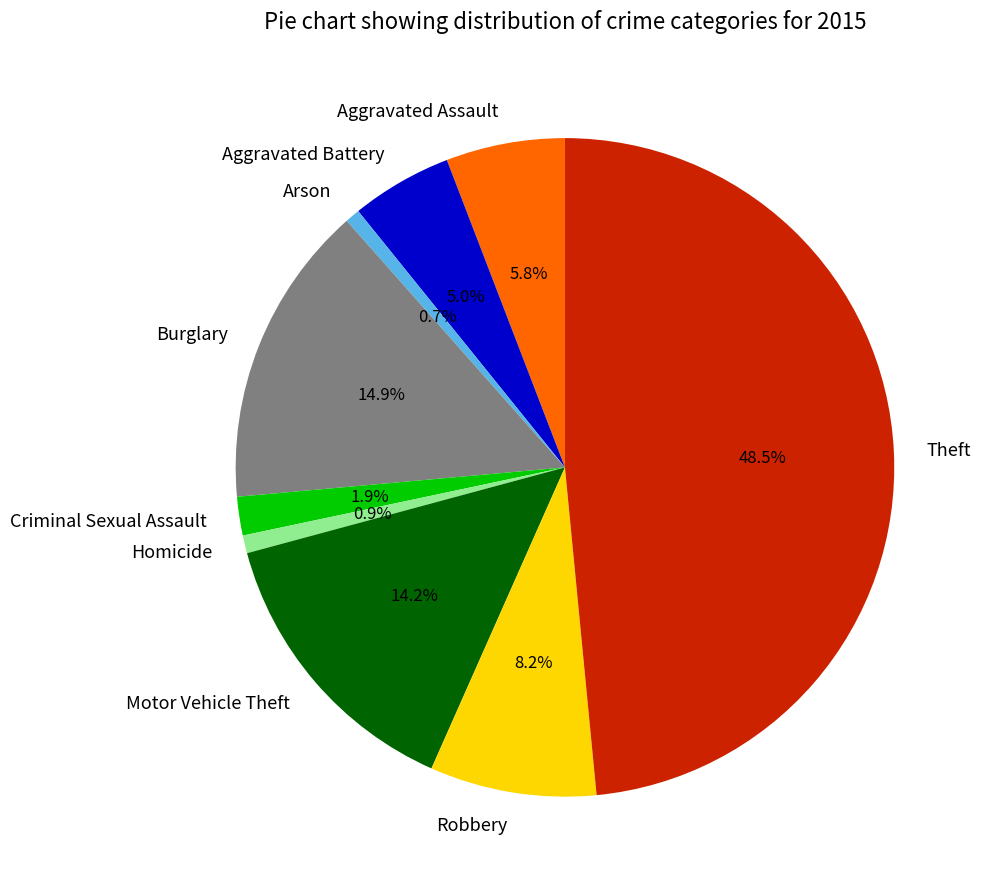

To the nearest percent, what is the difference between the largest and smallest slice percentages?

48%